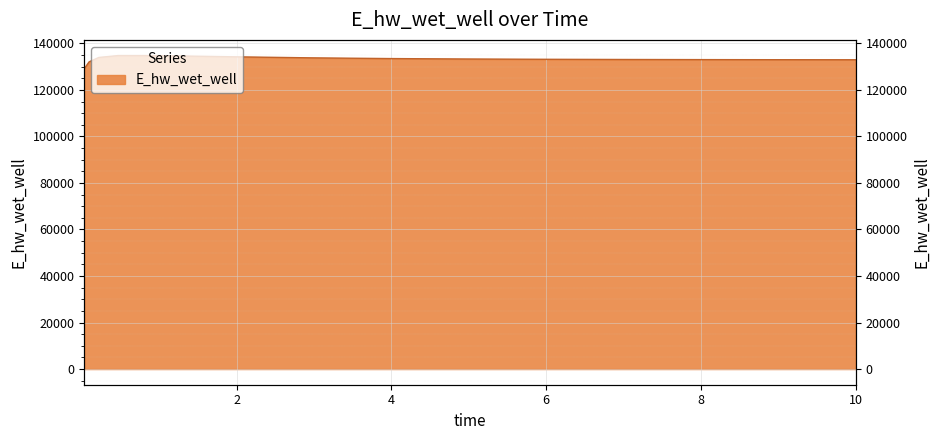

What is the change in value from 0.09375 to 2.96875?

+1715.6